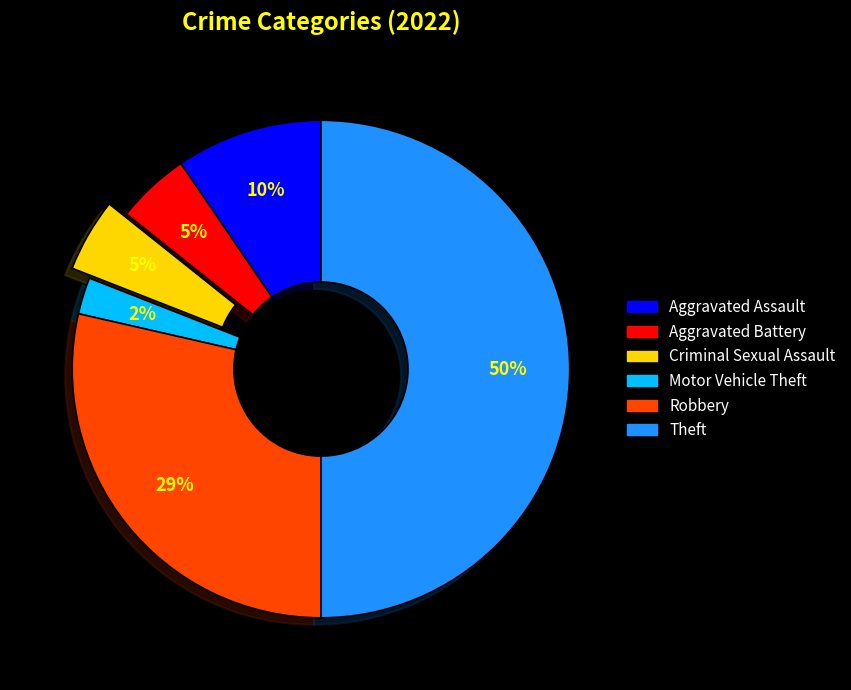

Does Aggravated Battery represent more than half of the total?

No